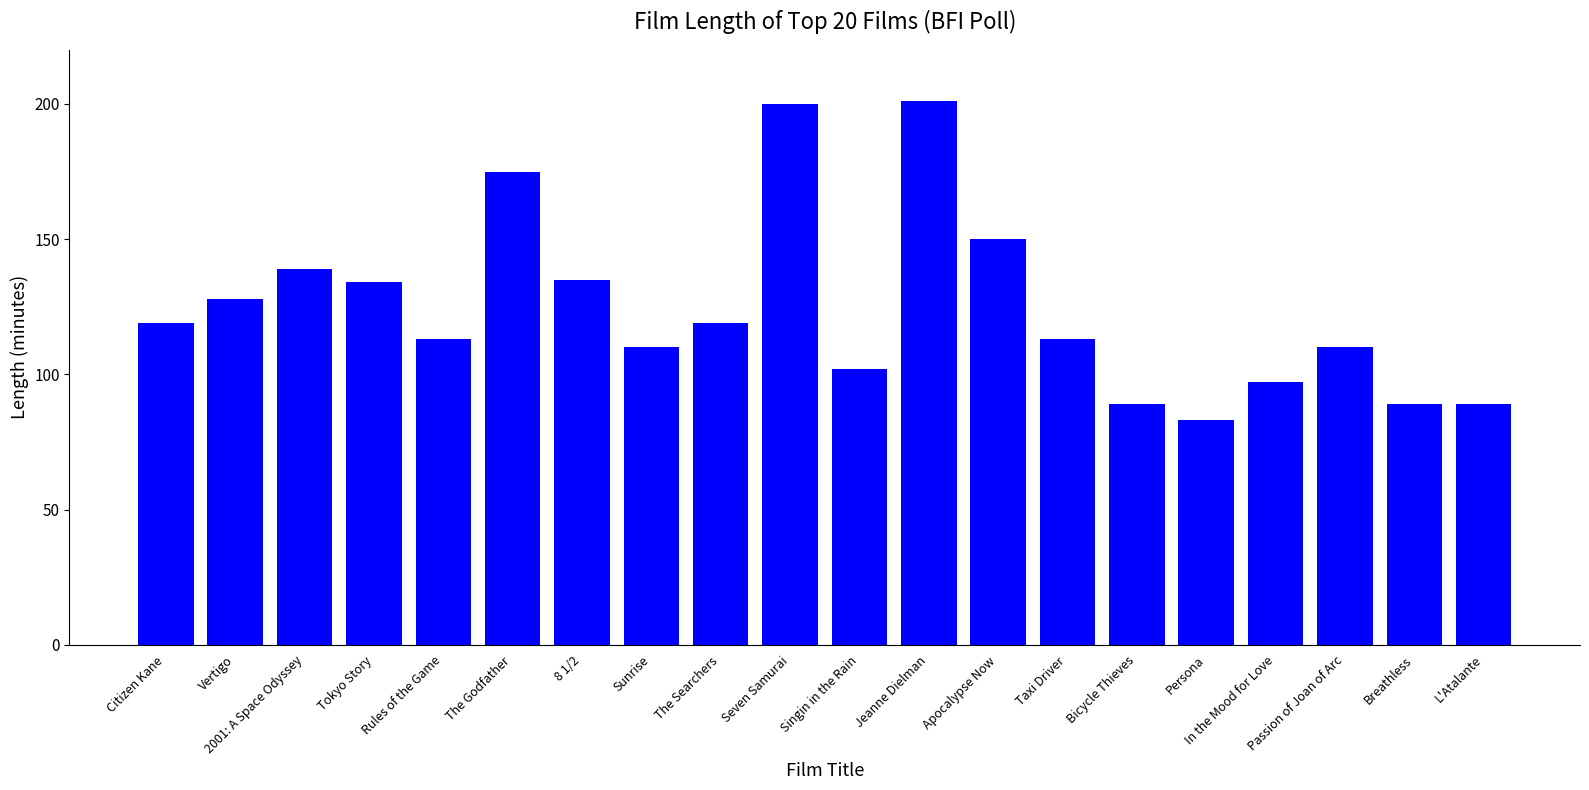

What is the difference between the values at Passion of Joan of Arc and Jeanne Dielman?

91